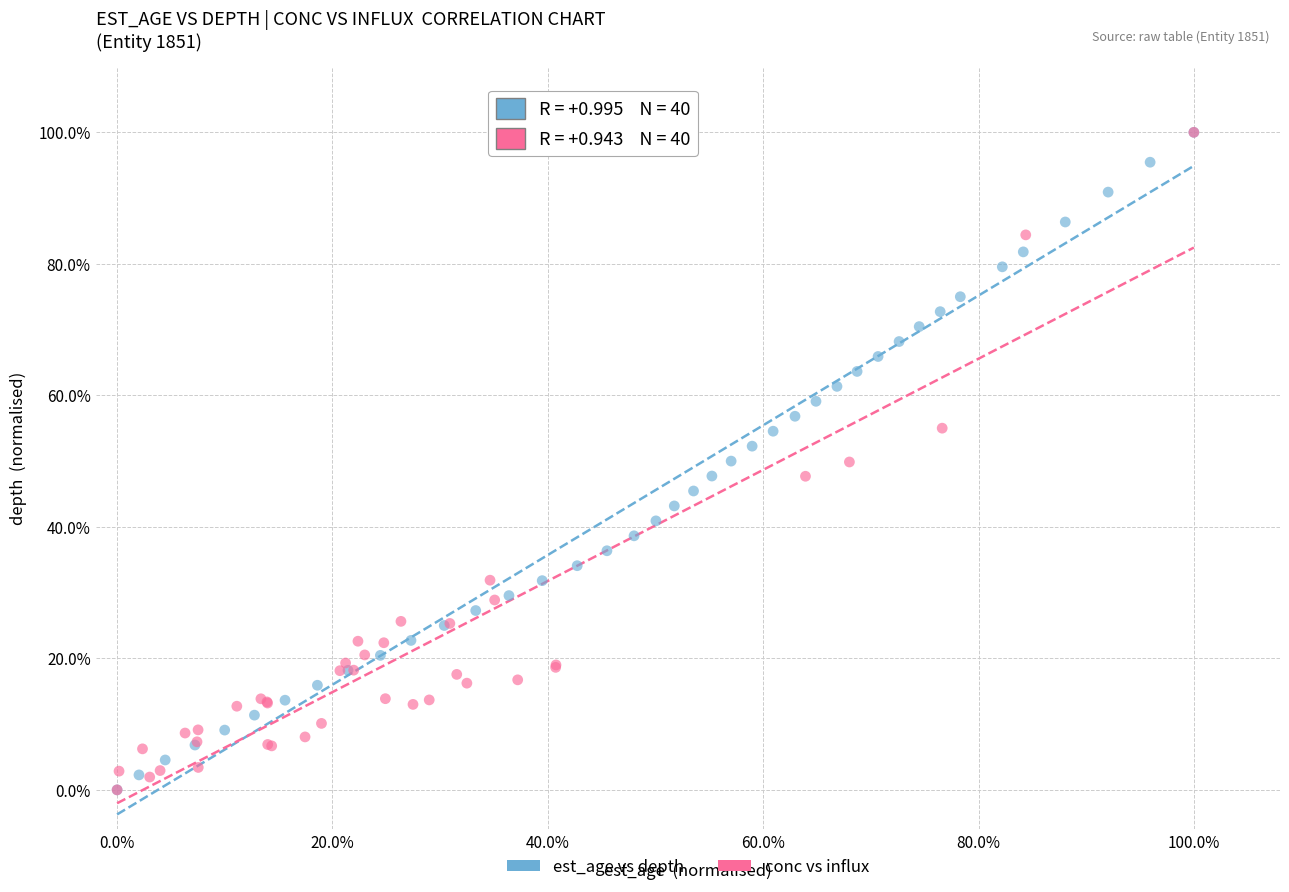

What are all the series names shown in the legend?

est_age vs depth, conc vs influx